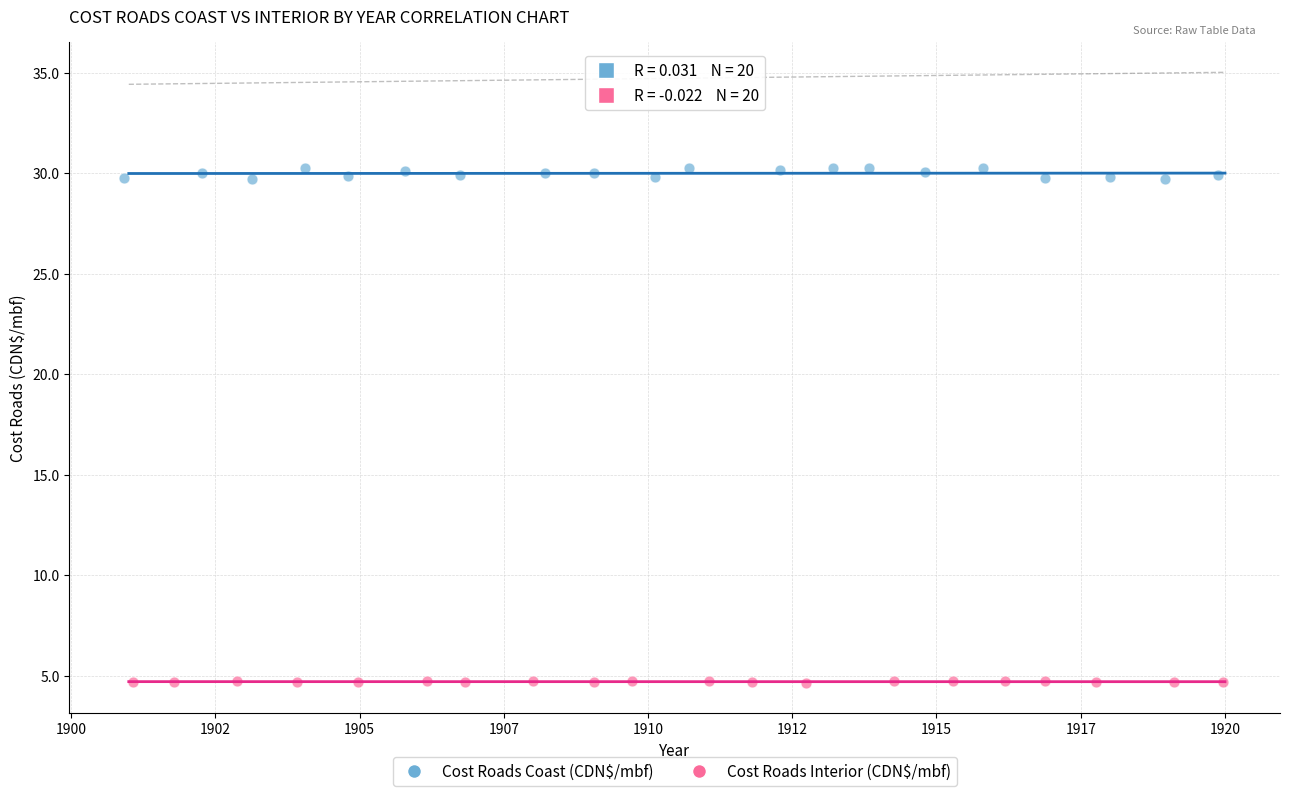

Which series reaches the maximum Y coordinate?

Cost Roads Coast (CDN$/mbf)